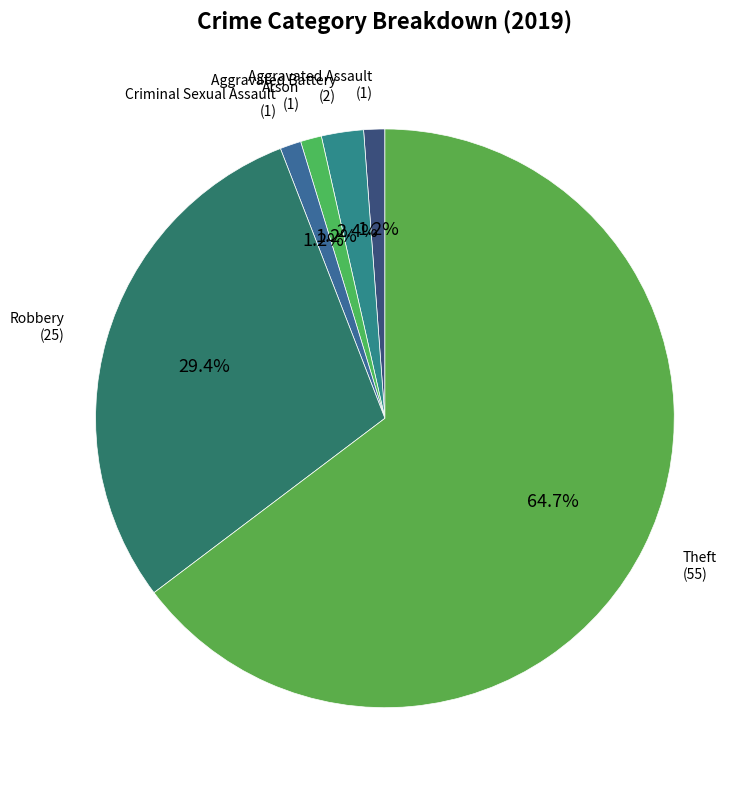

What is the largest slice in the pie chart?

Theft